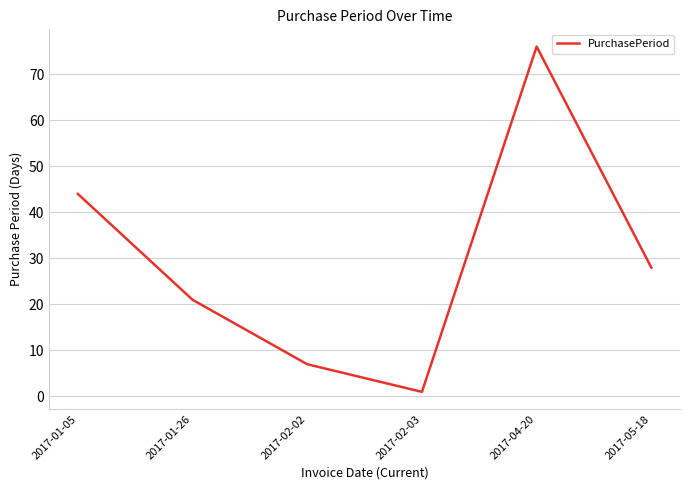

True or false: the data shows 7 at 2017-02-02.

True